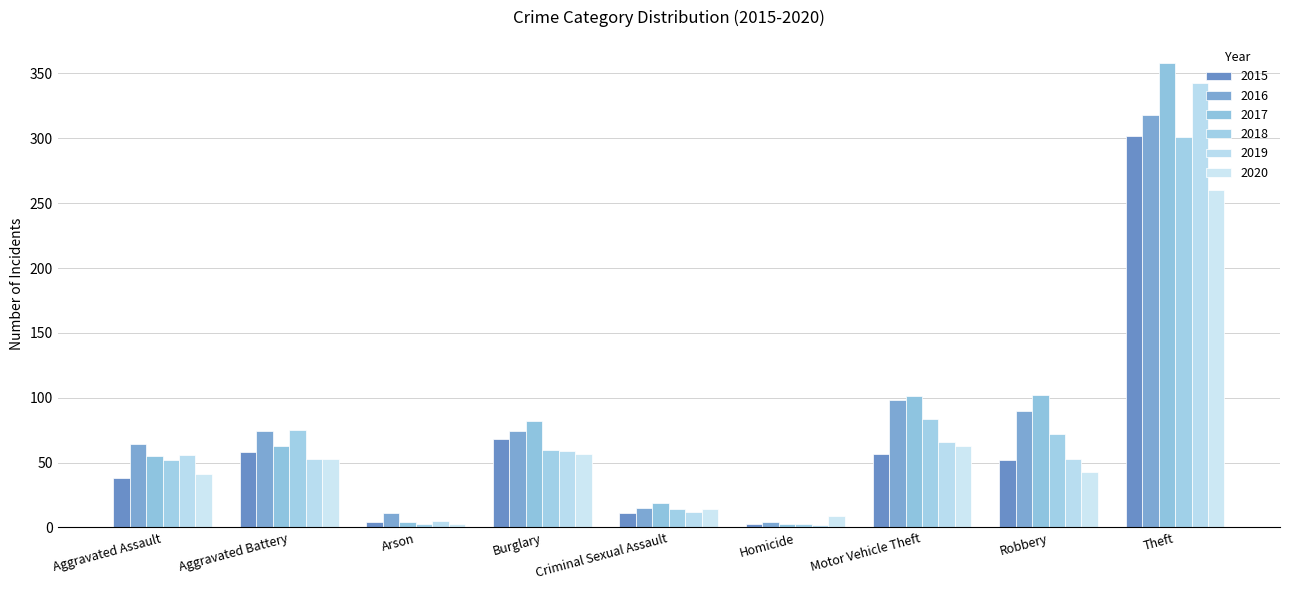

How many values in the 2017 series are below 63?

4